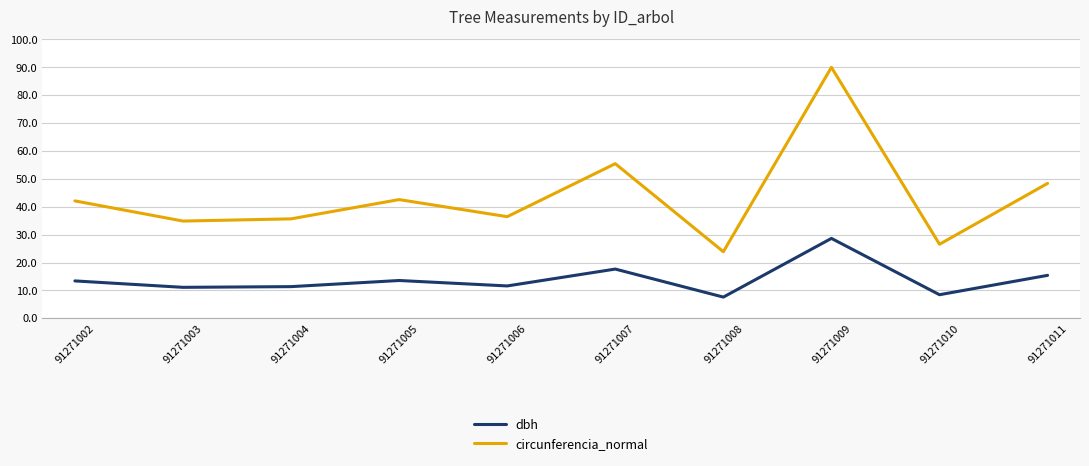

At which category does circunferencia_normal reach its first local peak?

91271005